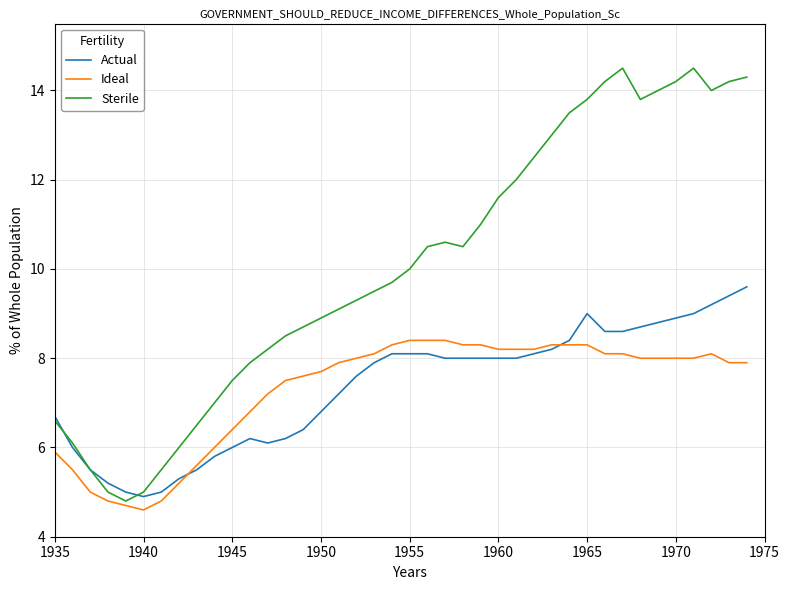

What is the highest value of the Sterile series?

14.5